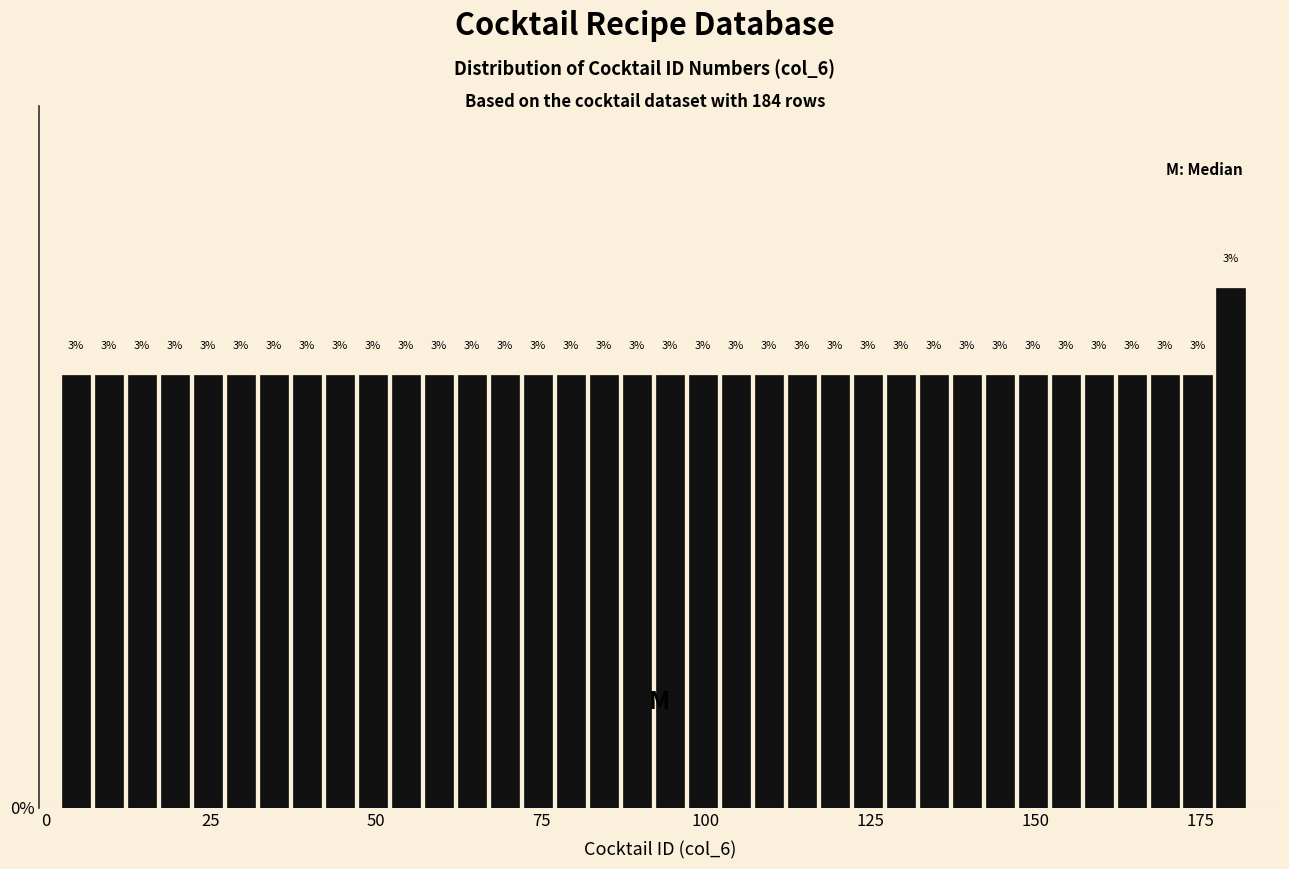

Around what value on the x-axis is the tallest bar? Give the approximate position of its centre, as read against the axis.

180